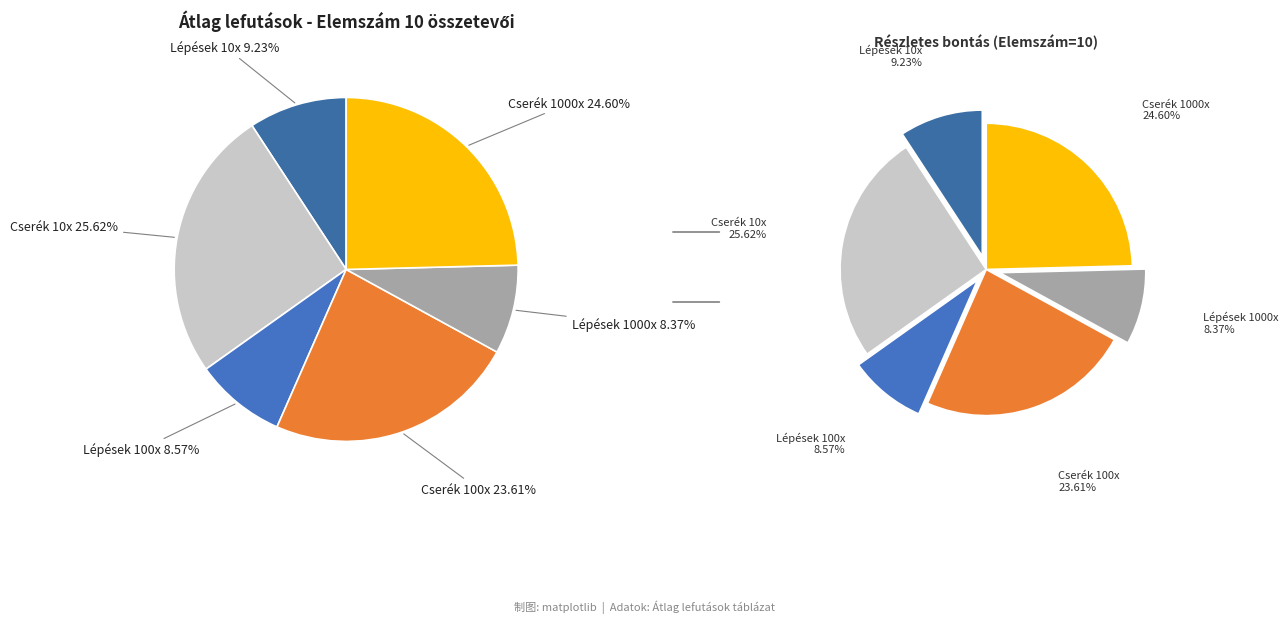

Rank the categories by value from highest to lowest.

Cserék Száma (10x), Cserék Száma (1000x), Cserék Száma (100x), Lépések száma (10x), Lépések száma (100x), Lépések száma (1000x)